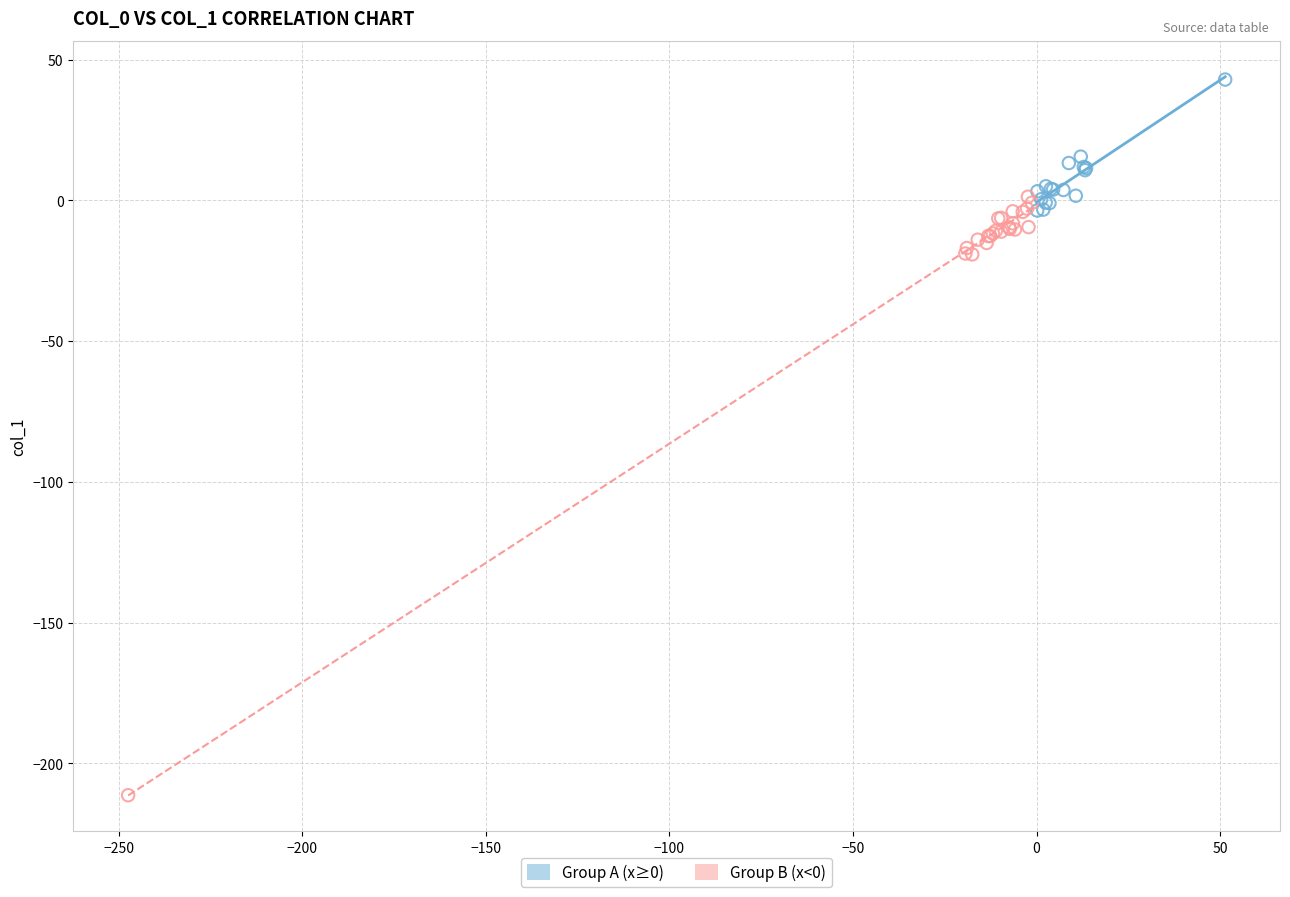

Which series contains the highest Y value?

Group A (x≥0)